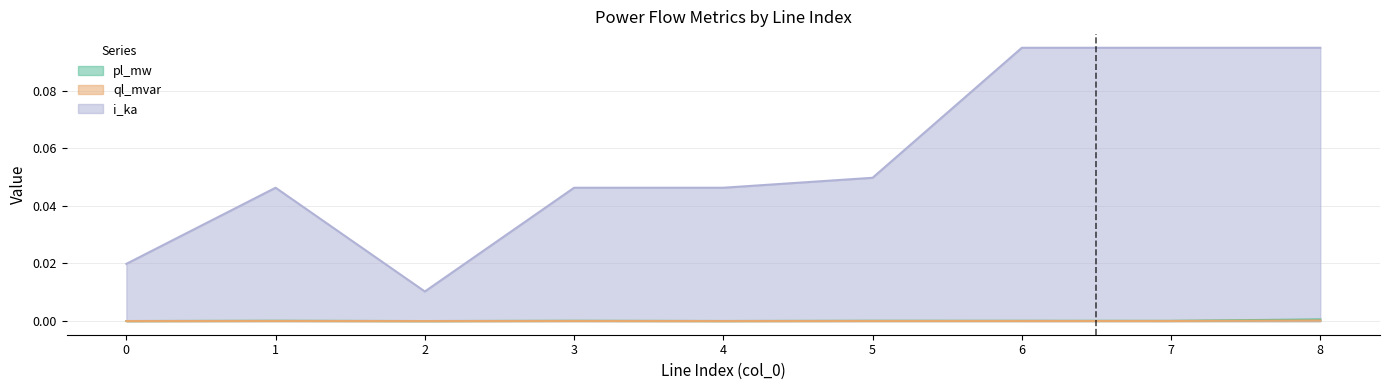

Reading left to right, what are all the values shown in this chart?

pl_mw: 0.0	0.0	0.0	0.0	0.0	0.0	0.0	0.0	0.0
ql_mvar: 0.0	0.0	0.0	0.0	0.0	0.0	0.0	0.0	0.0
i_ka: 0.0	0.0	0.0	0.0	0.0	0.0	0.1	0.1	0.1